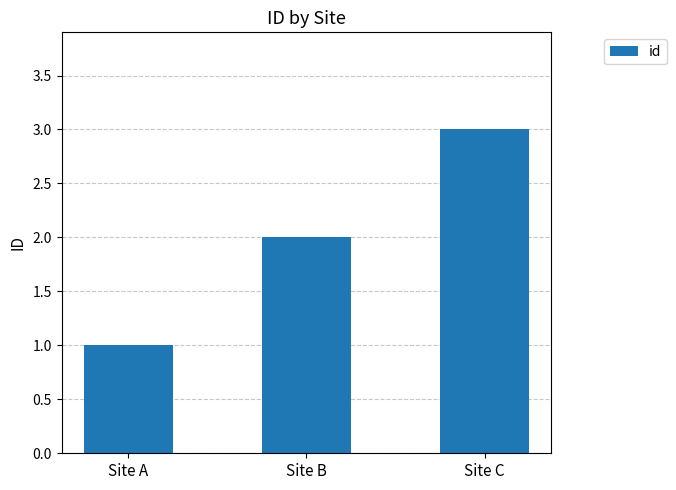

The chart shows a value of 4 at Site C. True or false?

False